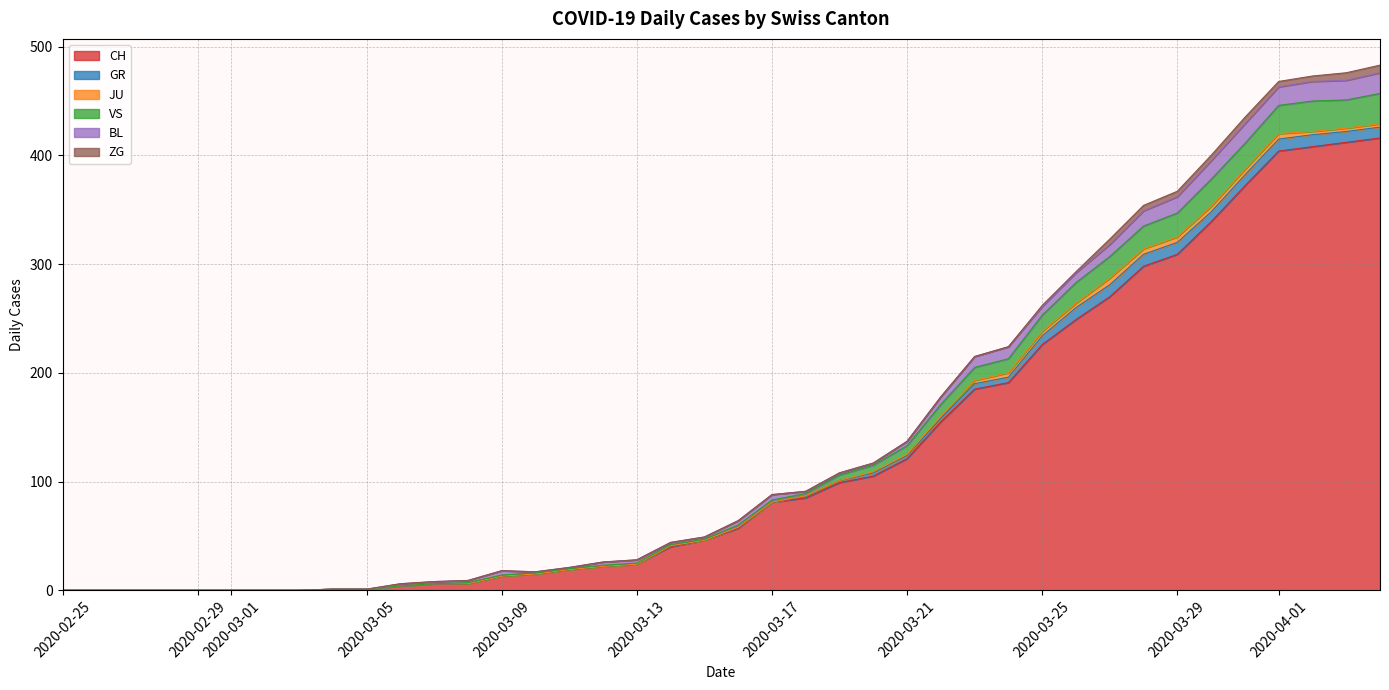

The CH series shows 514 at 35. True or false?

False